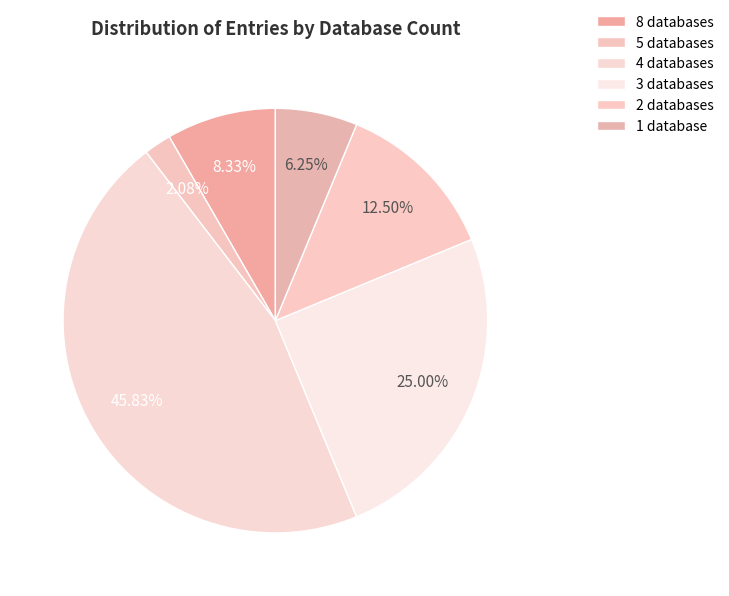

To the nearest percent, what is the average slice percentage?

17%